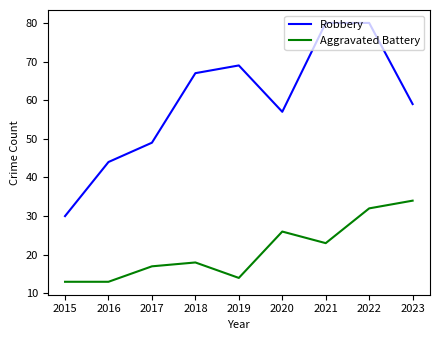

What is the smallest value displayed?

13